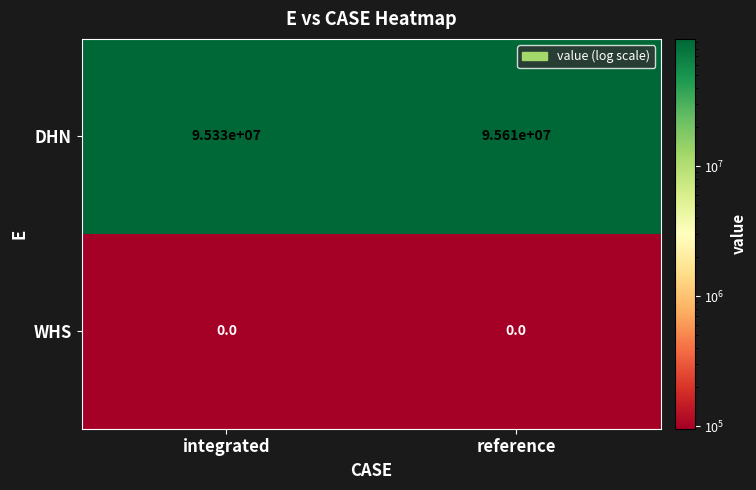

At which label is DHN closest to 95470000?

integrated